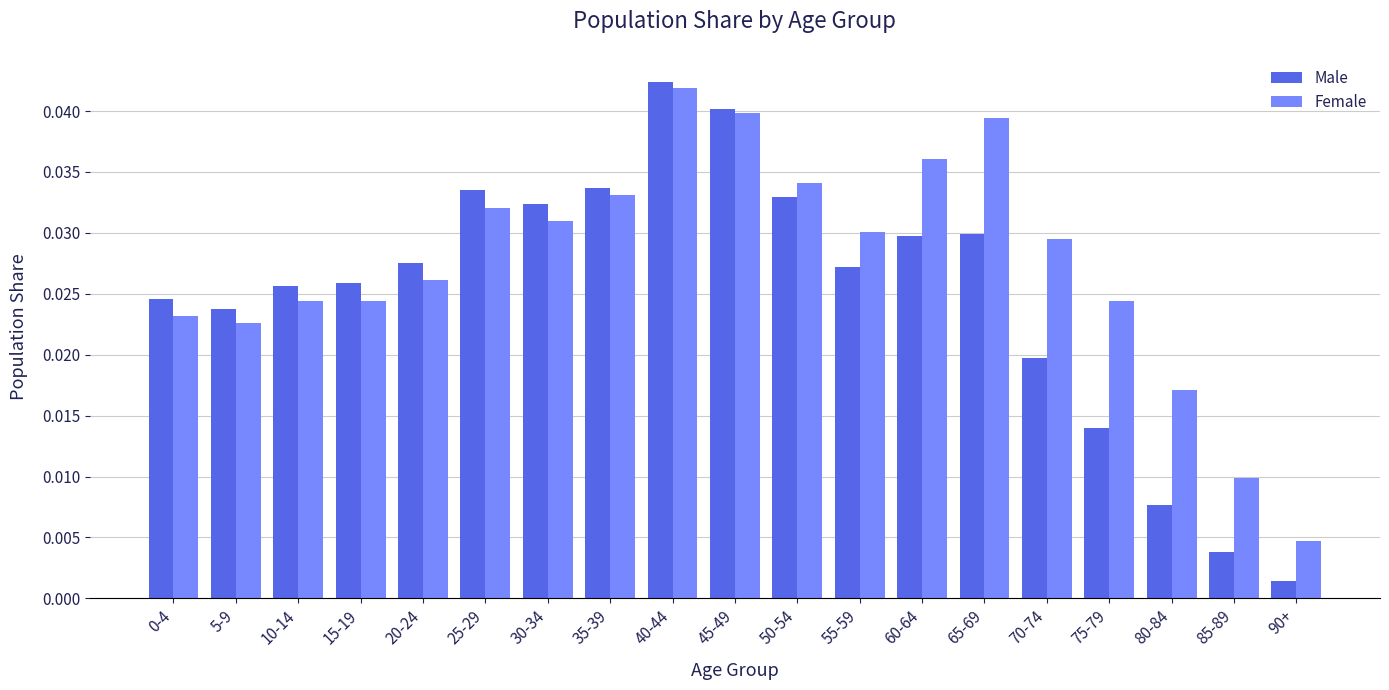

Which series has the largest total across all categories?

Female